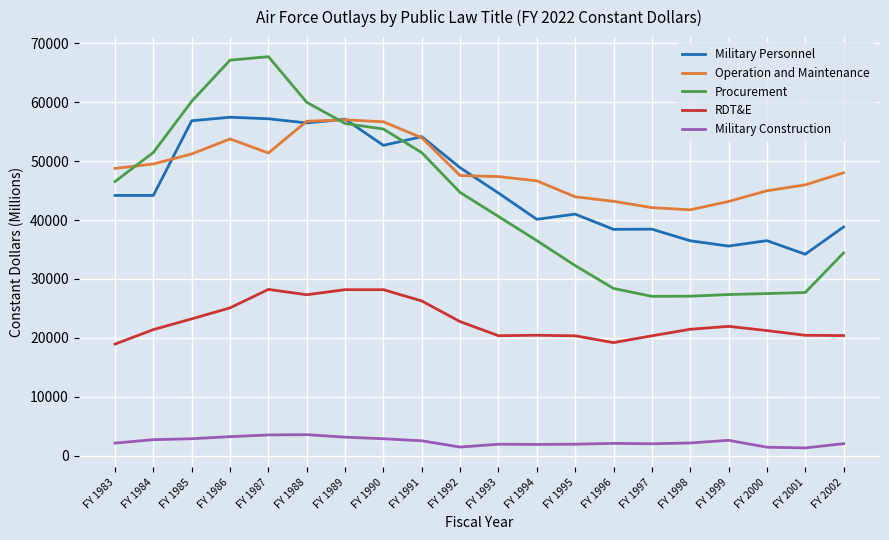

Does the chart display data point markers on the line(s)?

No